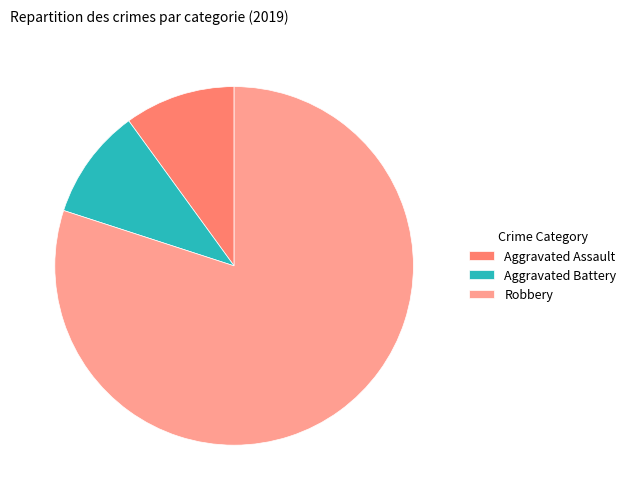

What is the ratio of the value at Aggravated Battery to the value at Aggravated Assault?

1.0